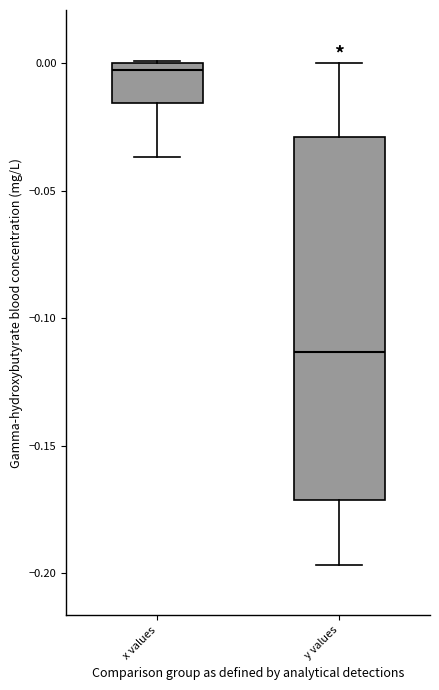

Which box's median line is the lowest?

y values